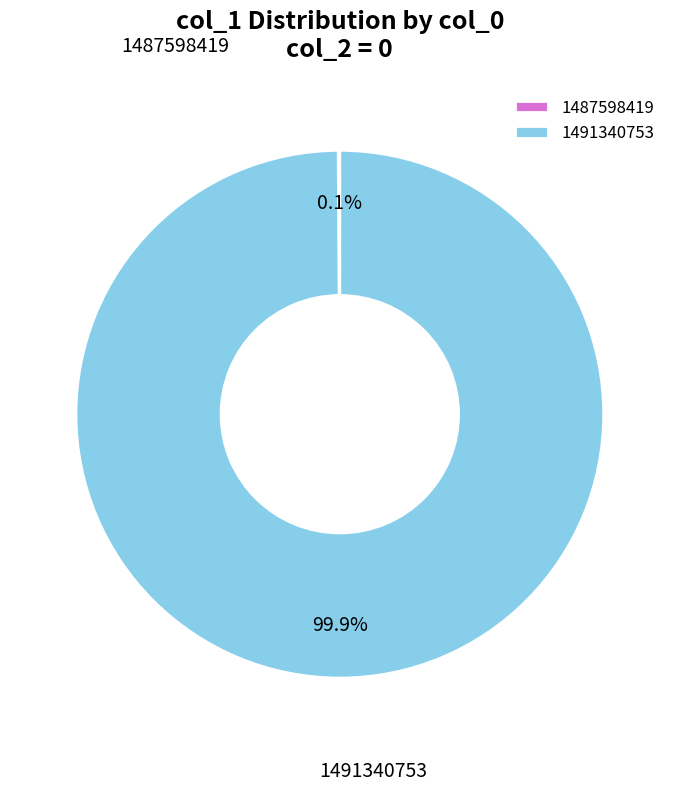

Is there any slice that represents more than half of the pie?

Yes